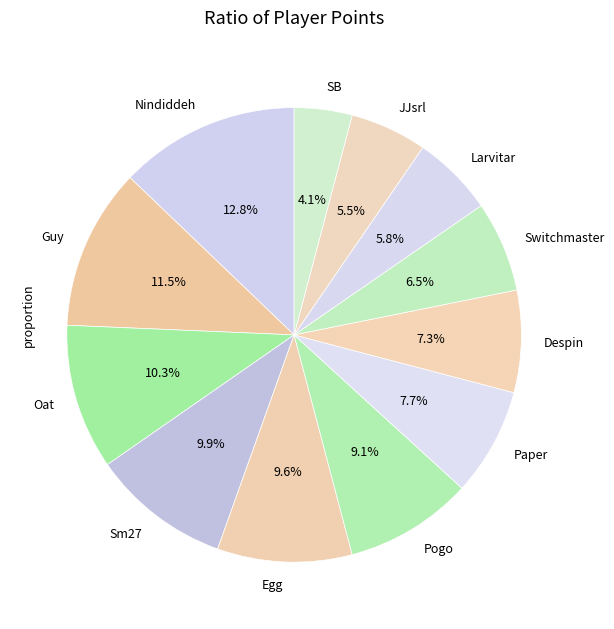

How much of the chart is everything except Paper?

92.3%